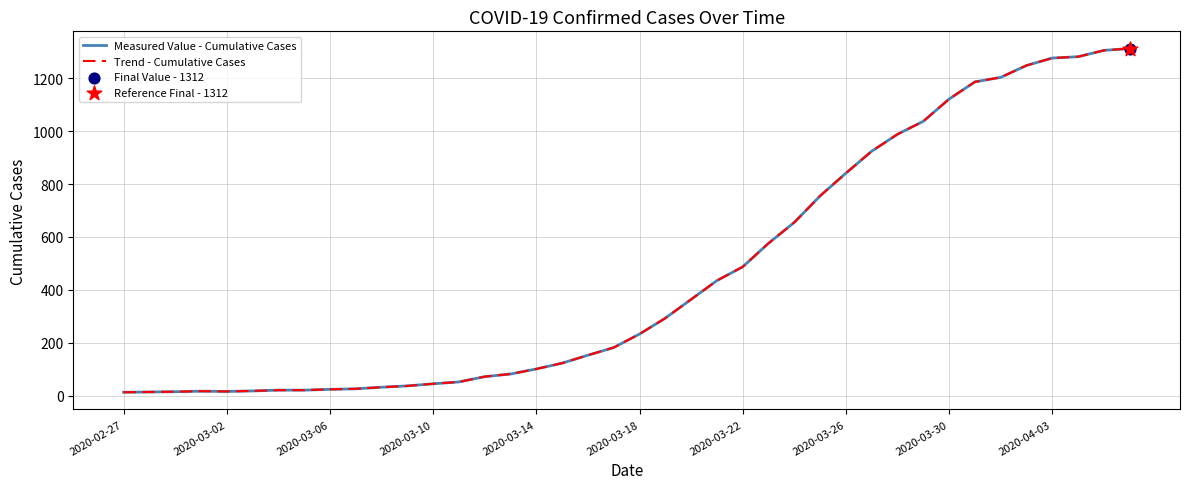

Is this an area chart (filled region under the line)?

No